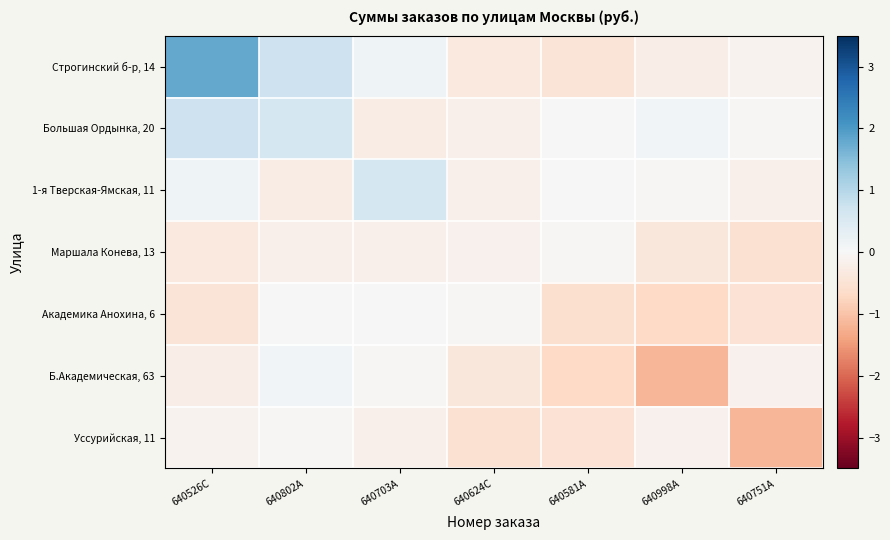

At how many categories does at least one series exceed 1?

1